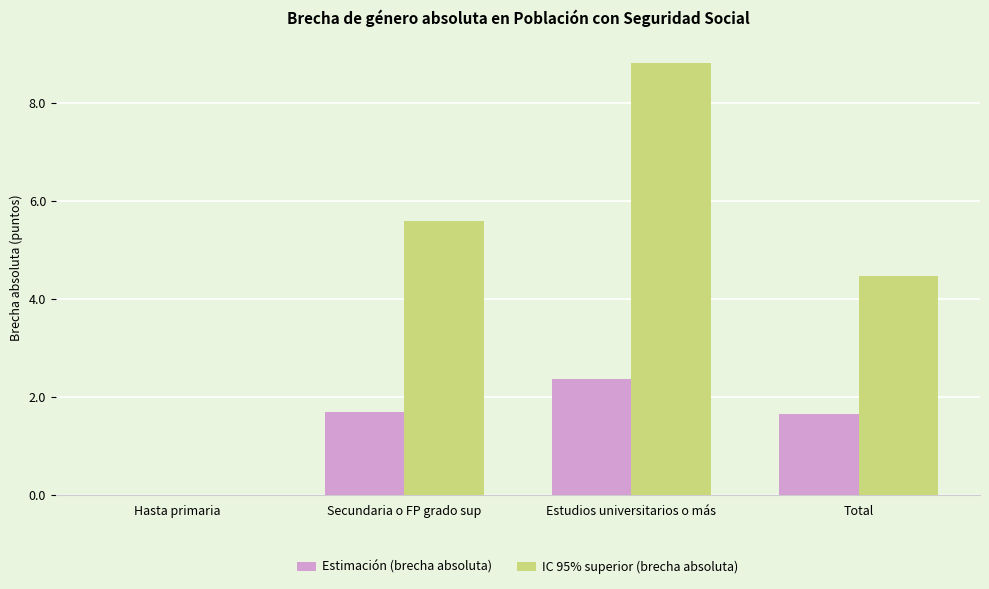

True or false: Estimación (brecha absoluta) has a value of 1.0 at Estudios universitarios o más.

False